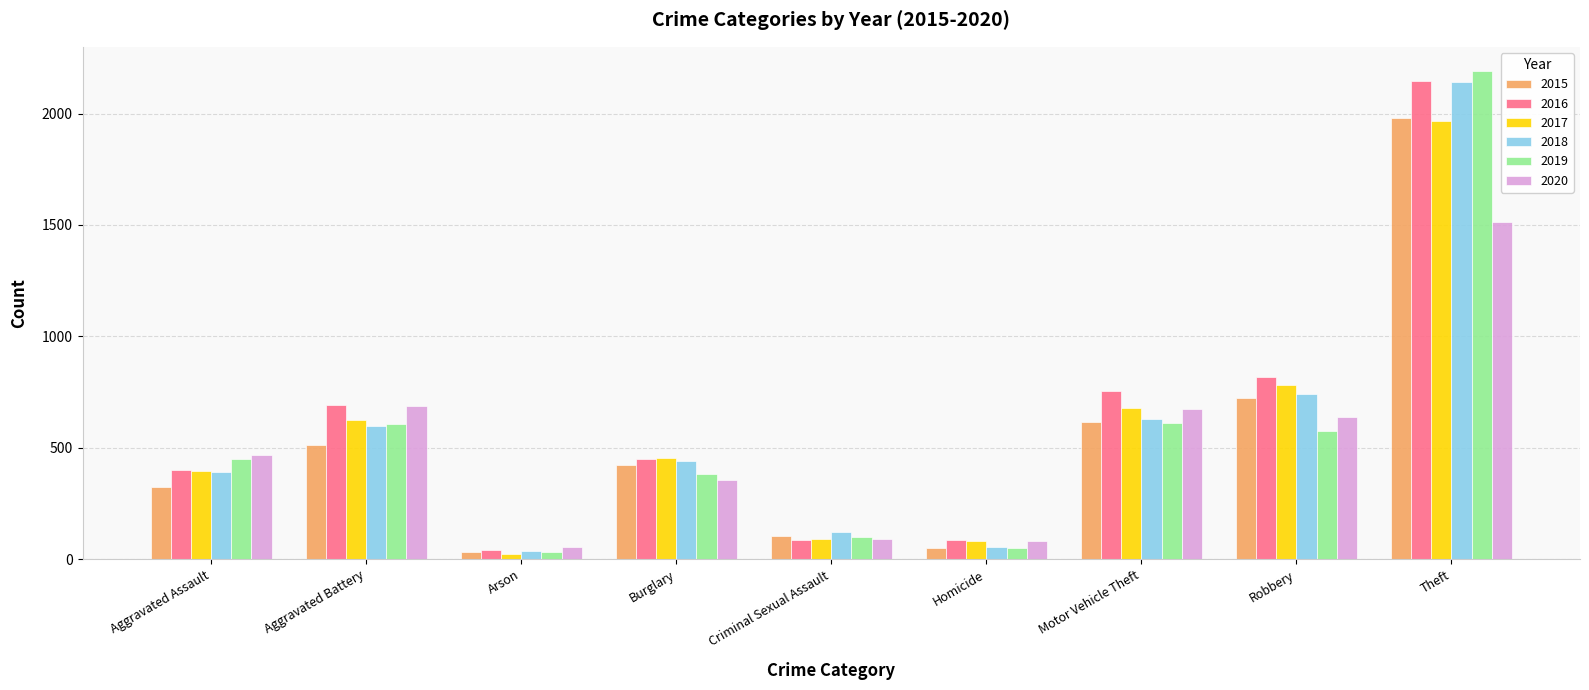

Which series changed the most between Aggravated Battery and Robbery?

2015